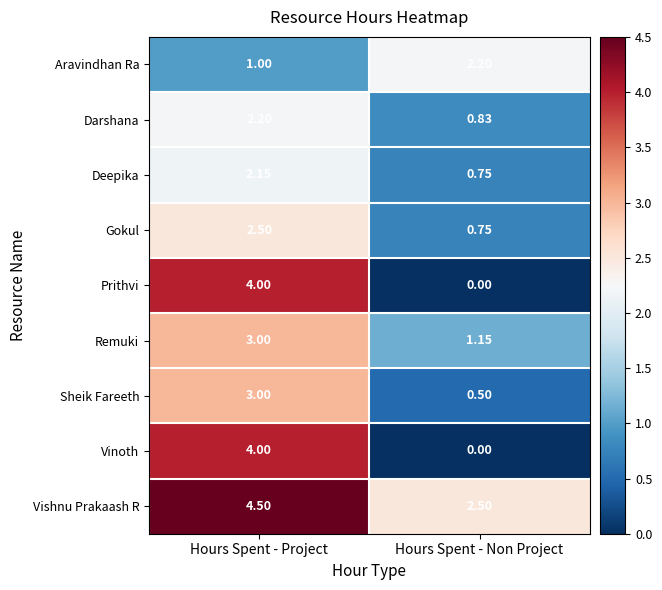

At which category is the sum across all series the highest?

Hours Spent - Project